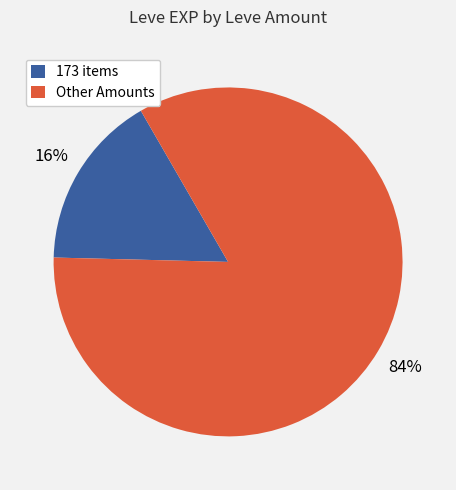

What percentage is the 173 items slice, to the nearest percent?

16%